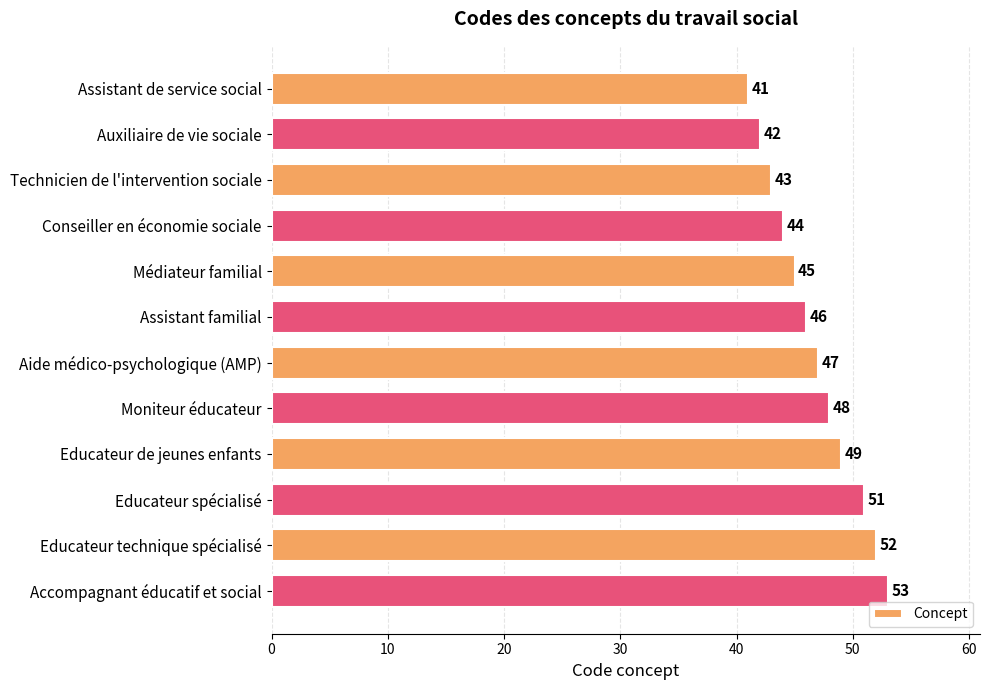

What is the approximate value at Educateur de jeunes enfants?

49